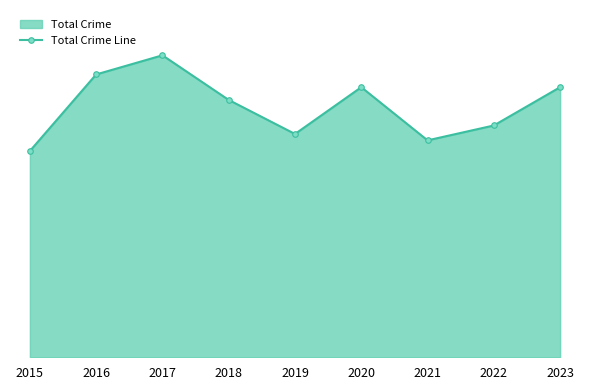

Reading left to right, transcribe all the data shown in this chart.

97	133	142	121	105	127	102	109	127